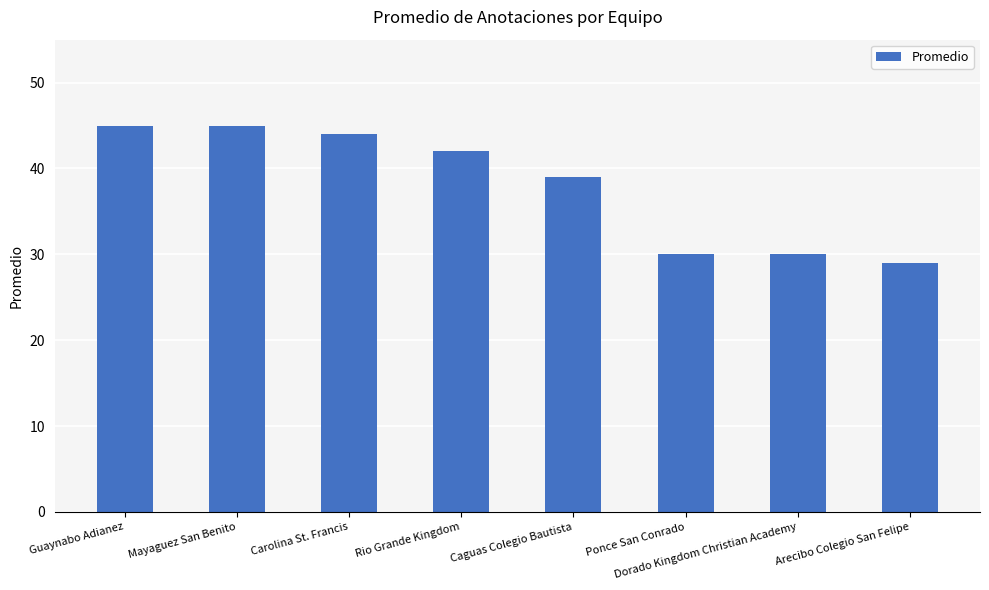

What is the value of the 8th bar from the left?

29